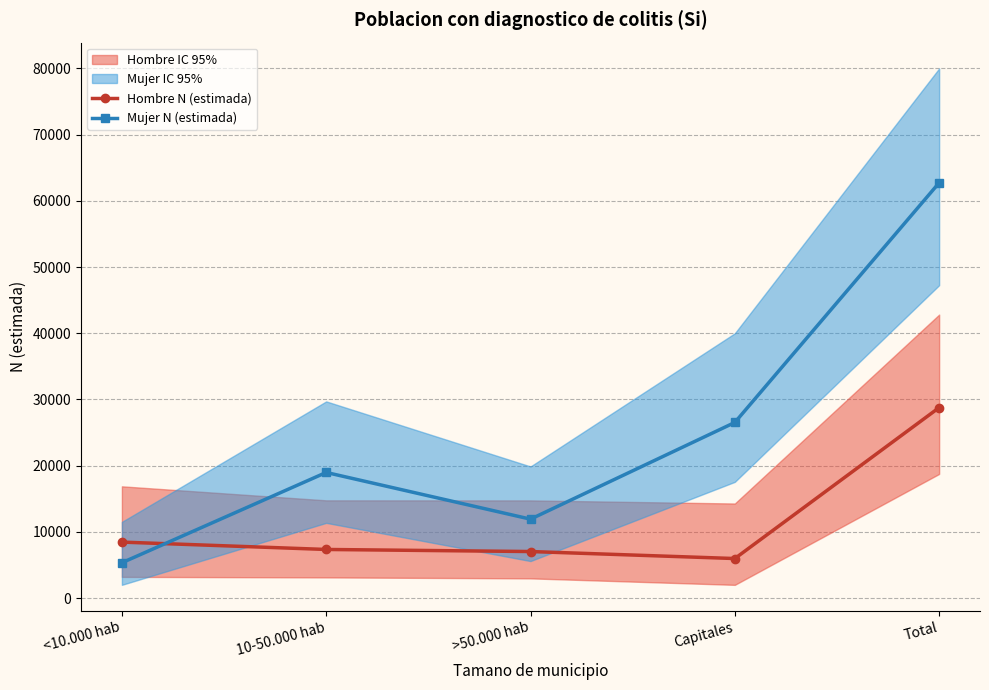

List the labels in order of Mujer N (estimada) value, smallest first.

<10.000 hab, >50.000 hab, 10-50.000 hab, Capitales, Total